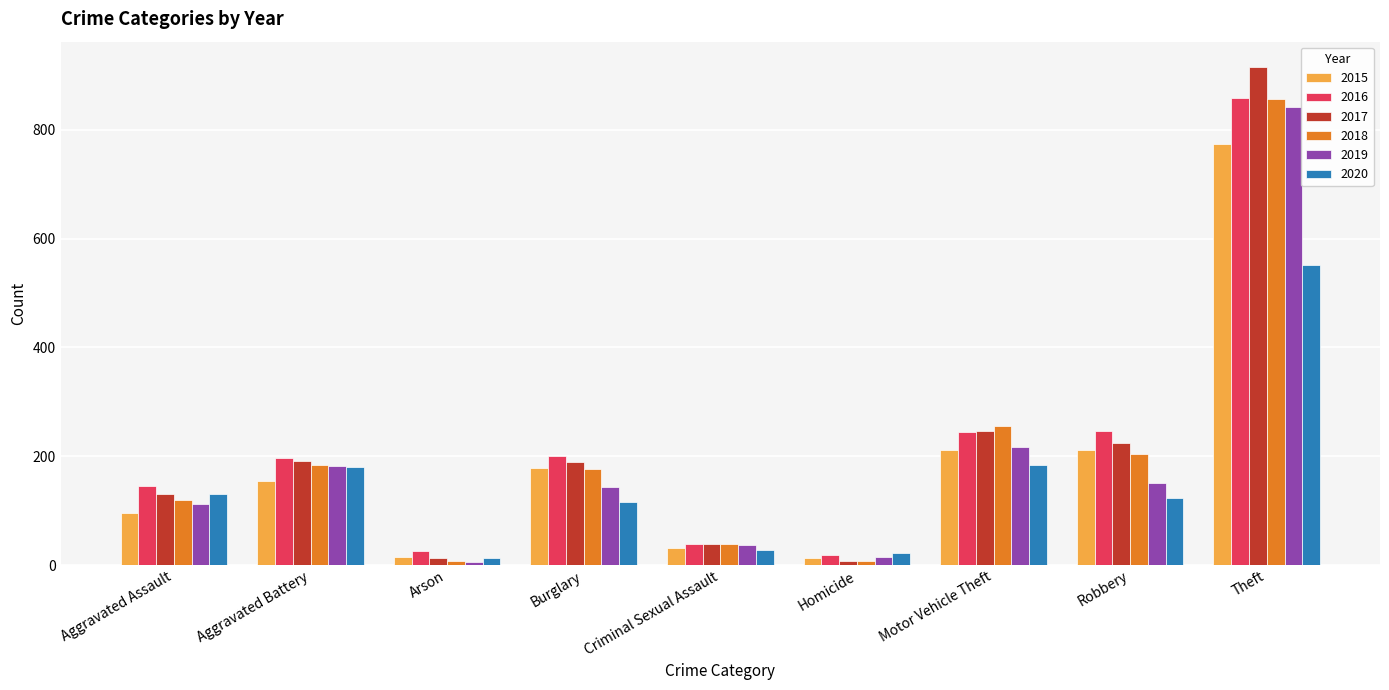

True or false: 2017 has a value of 224 at Robbery.

True